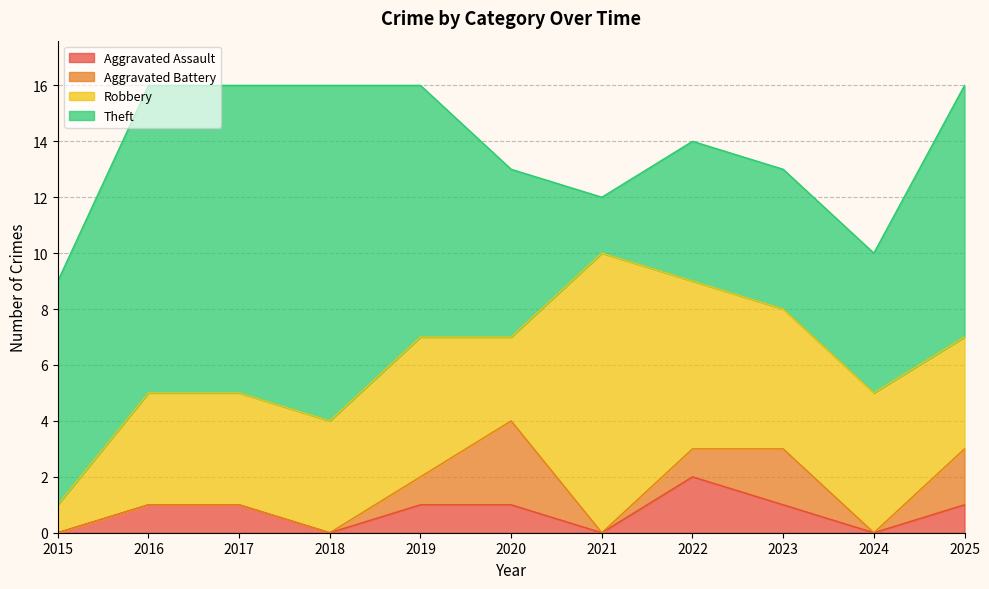

Does the chart display data point markers on the line(s)?

No